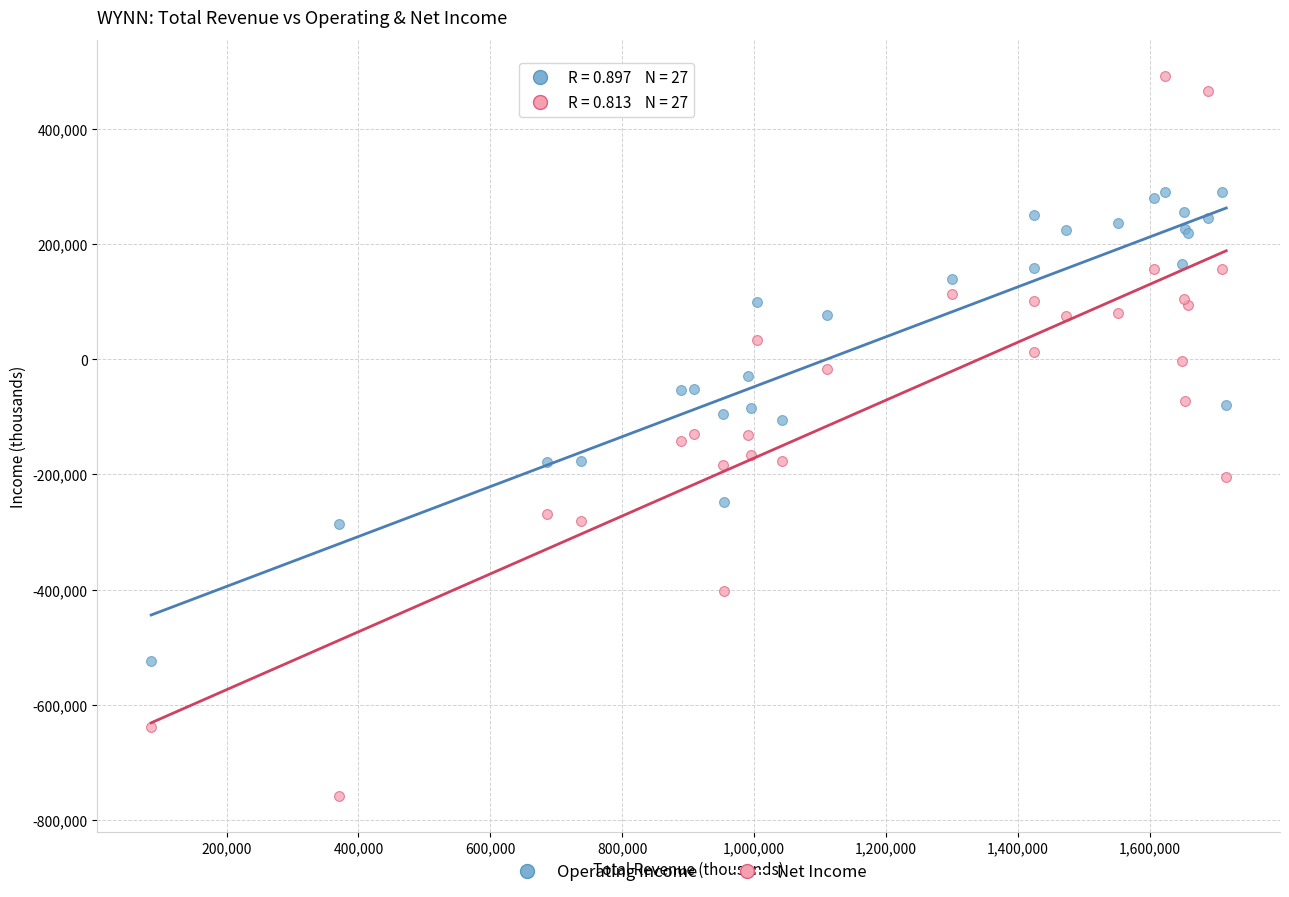

What is the X range (max minus min) for the scatter plot?

1629900